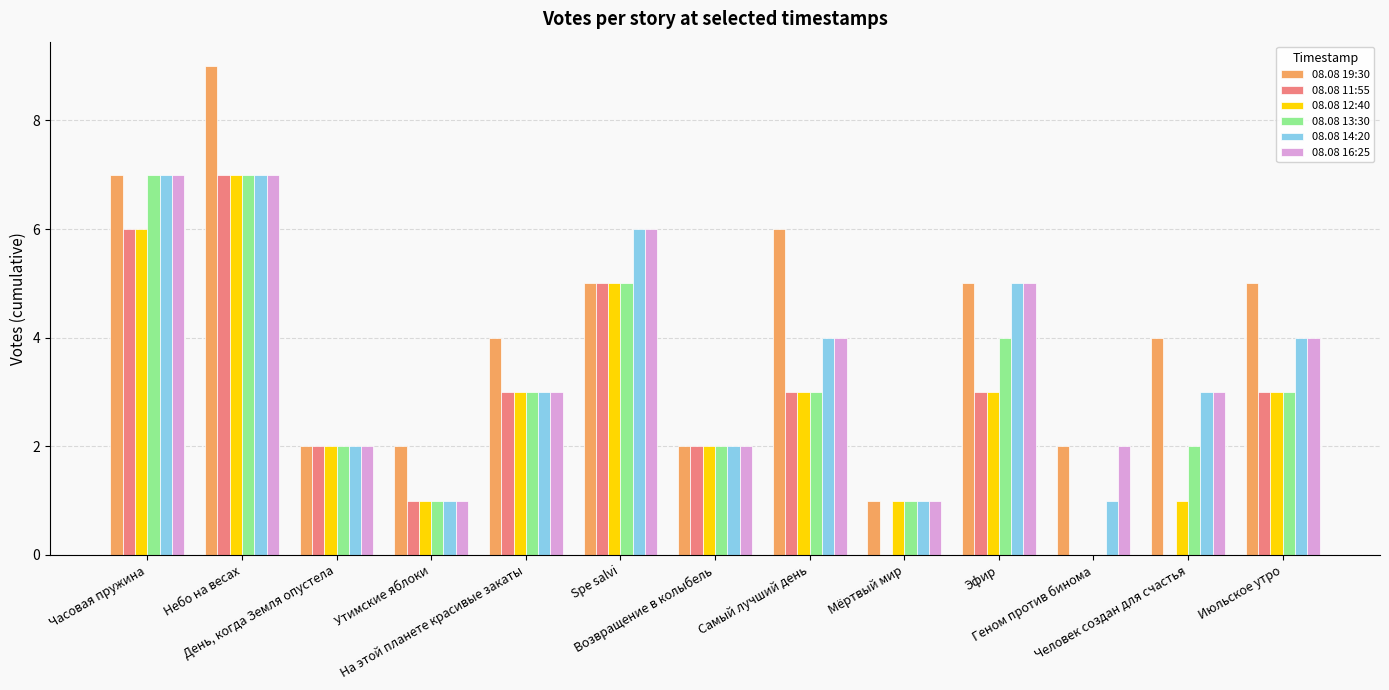

What are all the series names shown in the legend?

08.08 19:30, 08.08 11:55, 08.08 12:40, 08.08 13:30, 08.08 14:20, 08.08 16:25